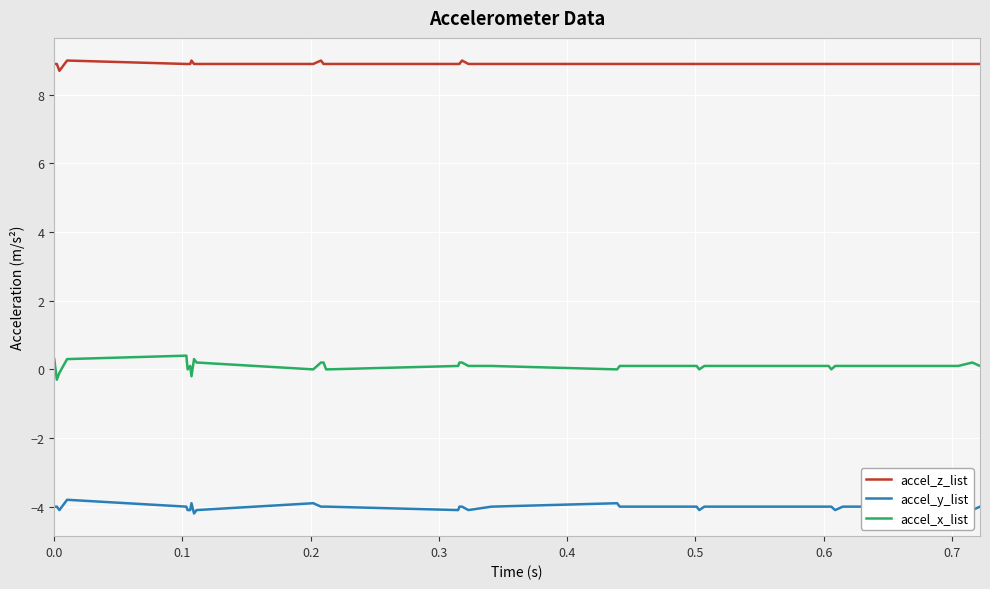

List the series in order of their overall mean, highest first.

accel_z_list, accel_x_list, accel_y_list